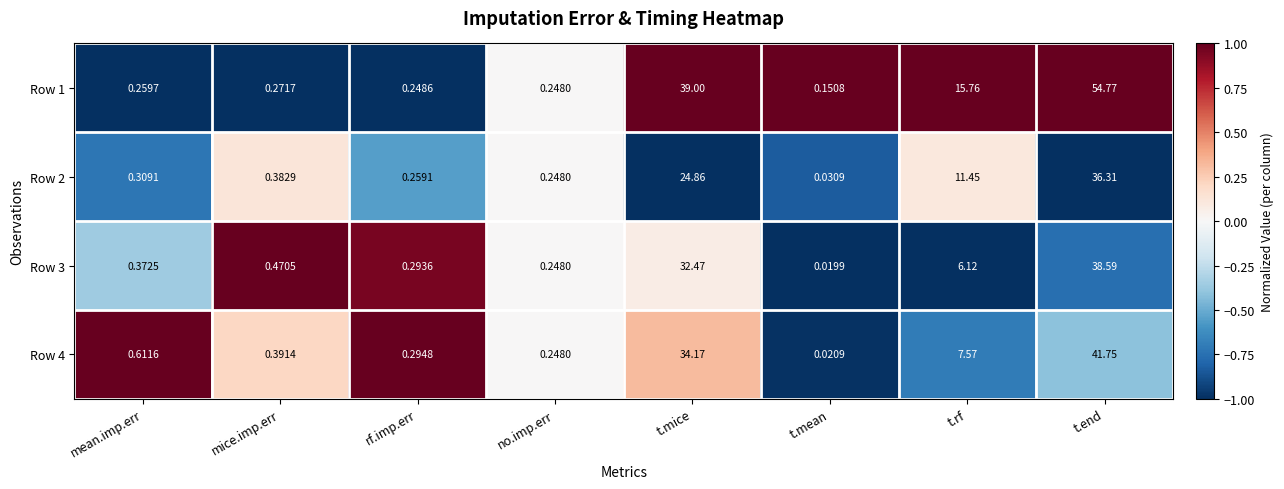

At which label is Row 2 closest to 18?

t.rf